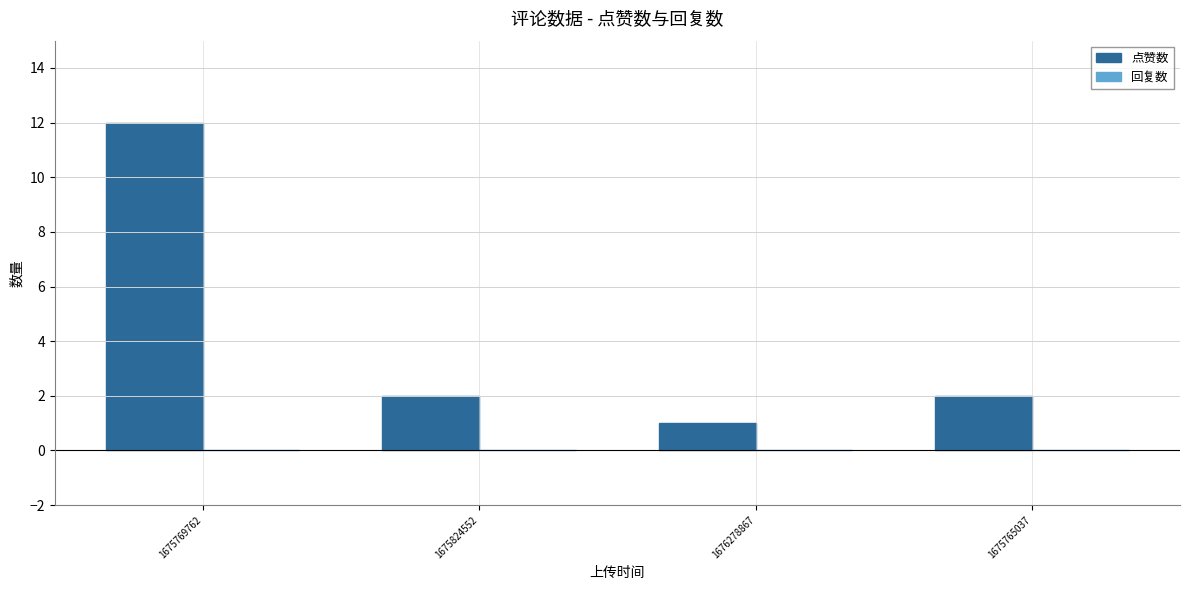

The value at 1675765037 is 1. True or false?

False